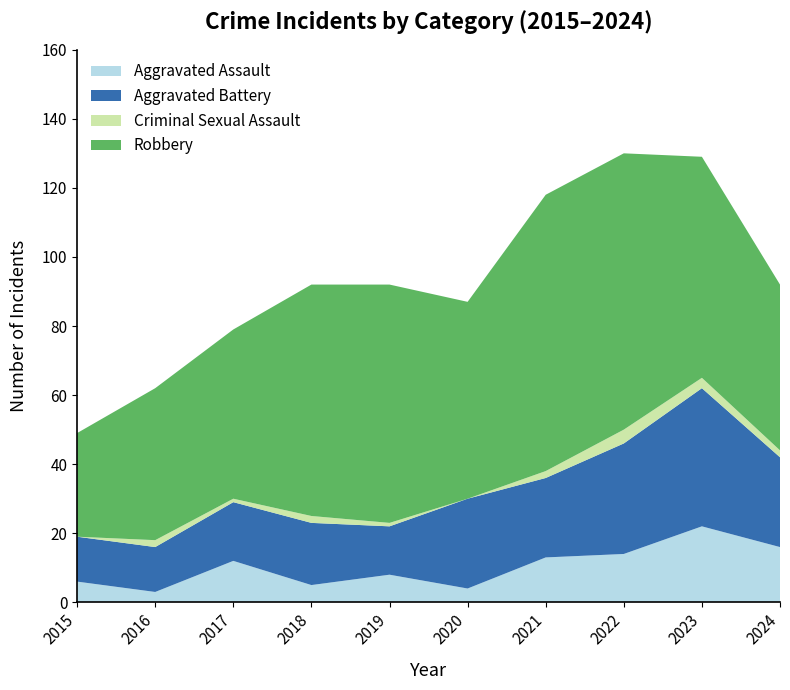

Reading left to right, list all the values displayed in this chart.

Aggravated Assault: 6	3	12	5	8	4	13	14	22	16
Aggravated Battery: 13	13	17	18	14	26	23	32	40	26
Criminal Sexual Assault: 0	2	1	2	1	0	2	4	3	2
Robbery: 30	44	49	67	69	57	80	80	64	48